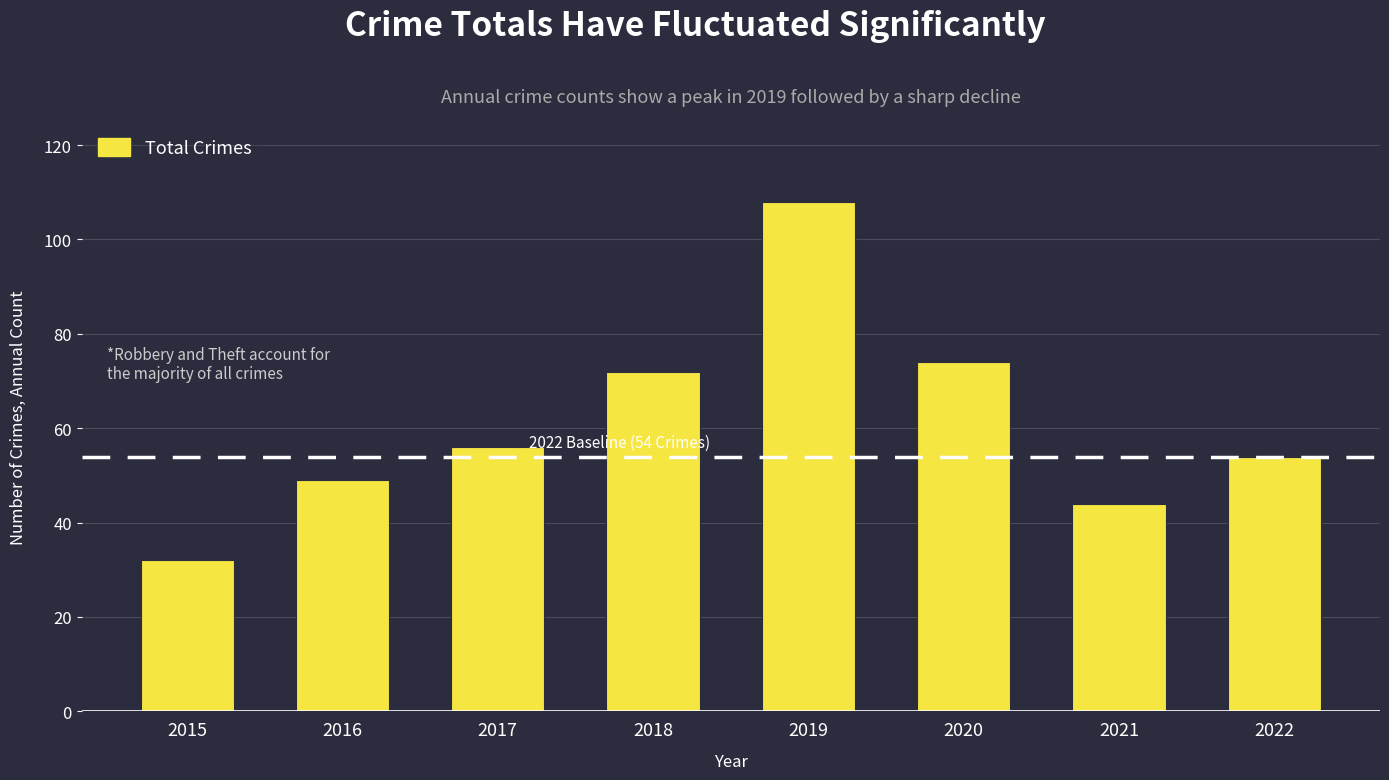

What is the greatest value displayed?

108